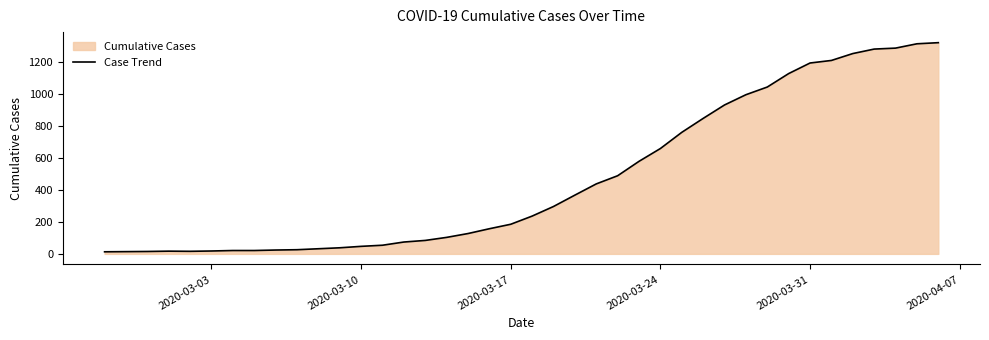

What is the difference between the maximum and minimum values?

1306